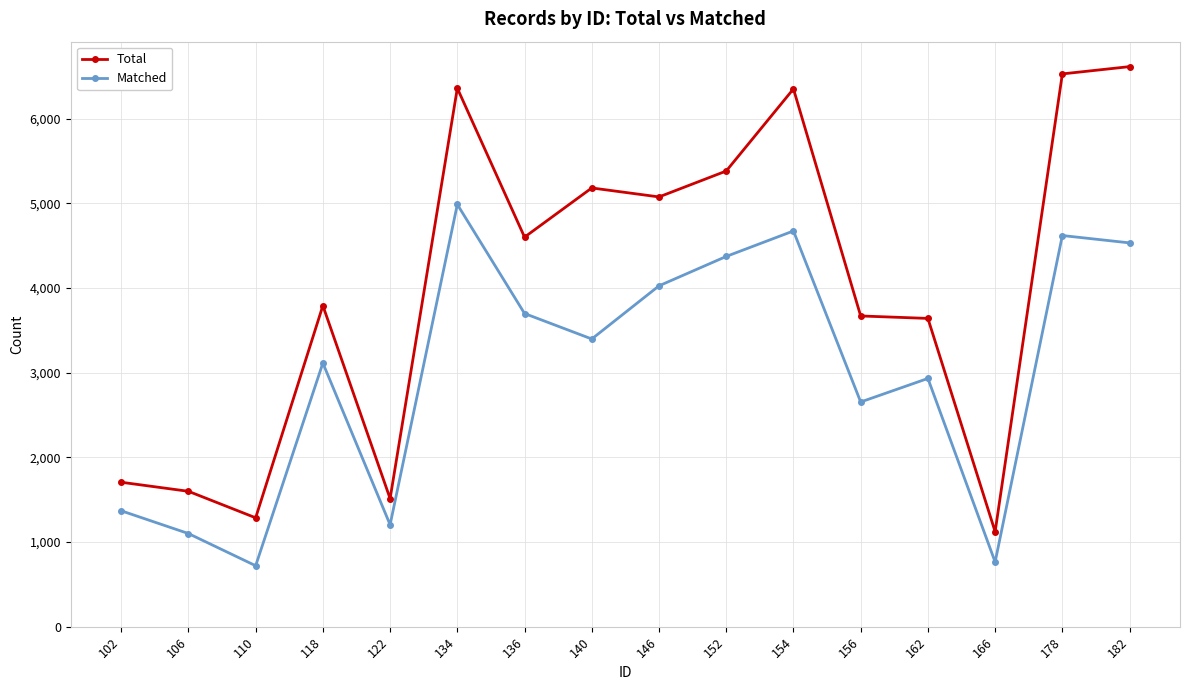

True or false: Matched has a value of 4987 at 134.

True